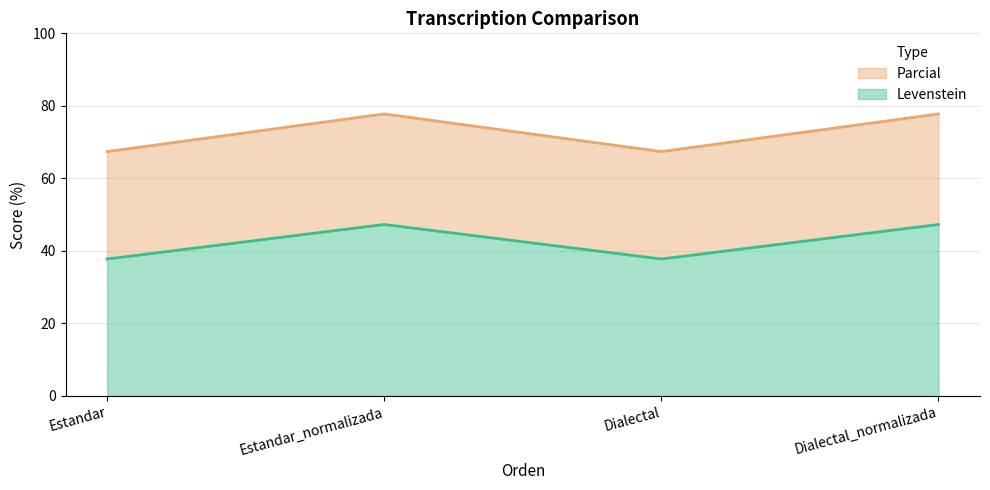

At which category is the sum across all series the highest?

Estandar_normalizada